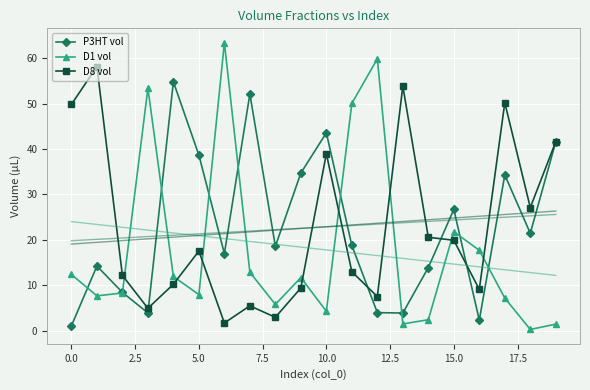

What are all the series names shown in the legend?

P3HT vol, D1 vol, D8 vol